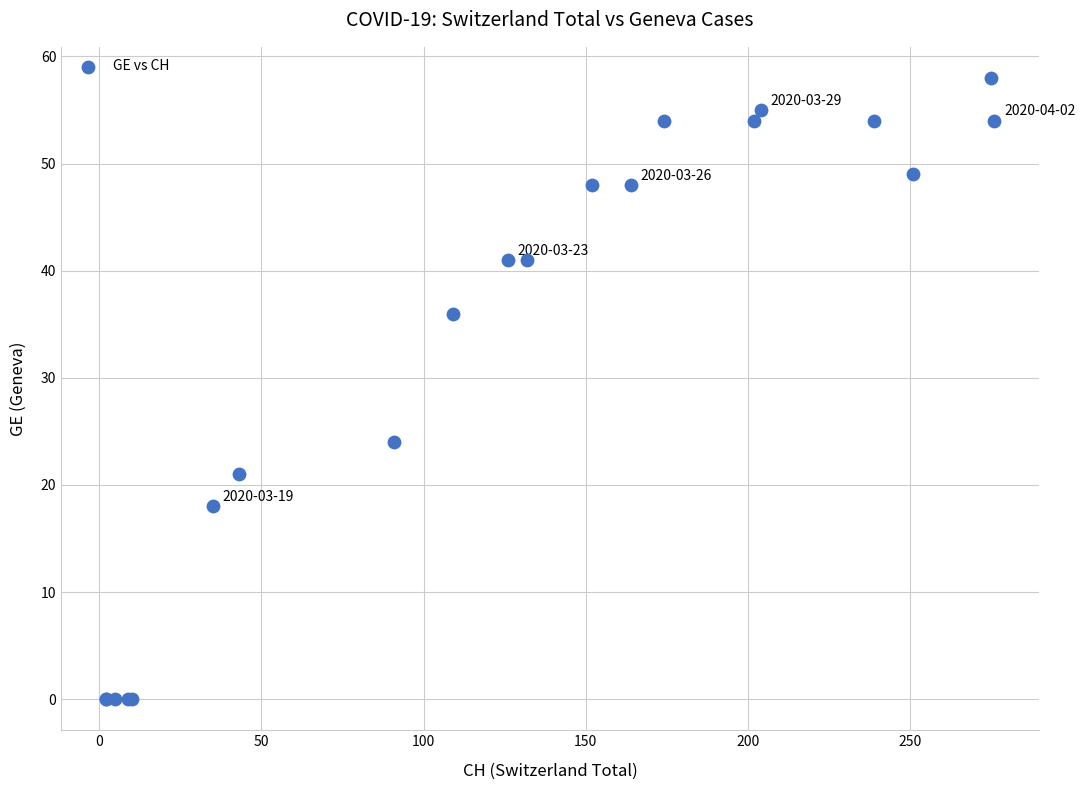

What Y value in the scatter plot is closest to 29?

24